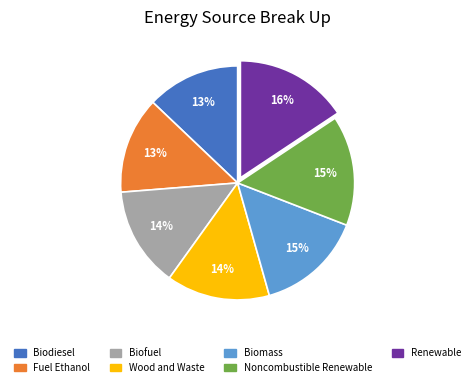

Between Biomass and Renewable, which is larger?

Renewable